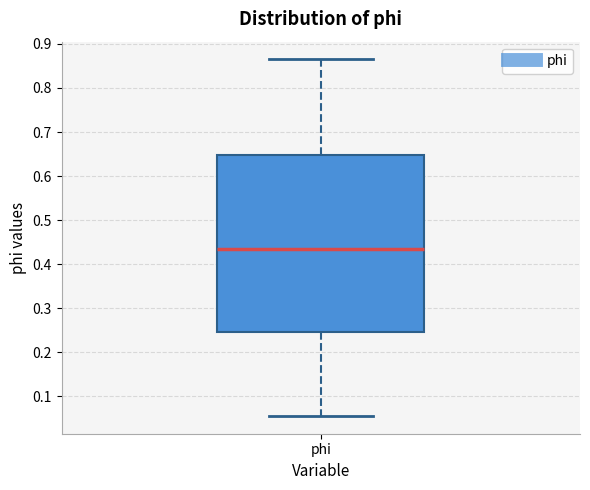

Read this box plot against the y-axis: the position of the median line, the range covered by the box, and the ends of both whiskers. The values are not printed on the chart, so give them approximately, as read against the axis.

median 0.43, box 0.24 to 0.65, whiskers 0.05 to 0.86